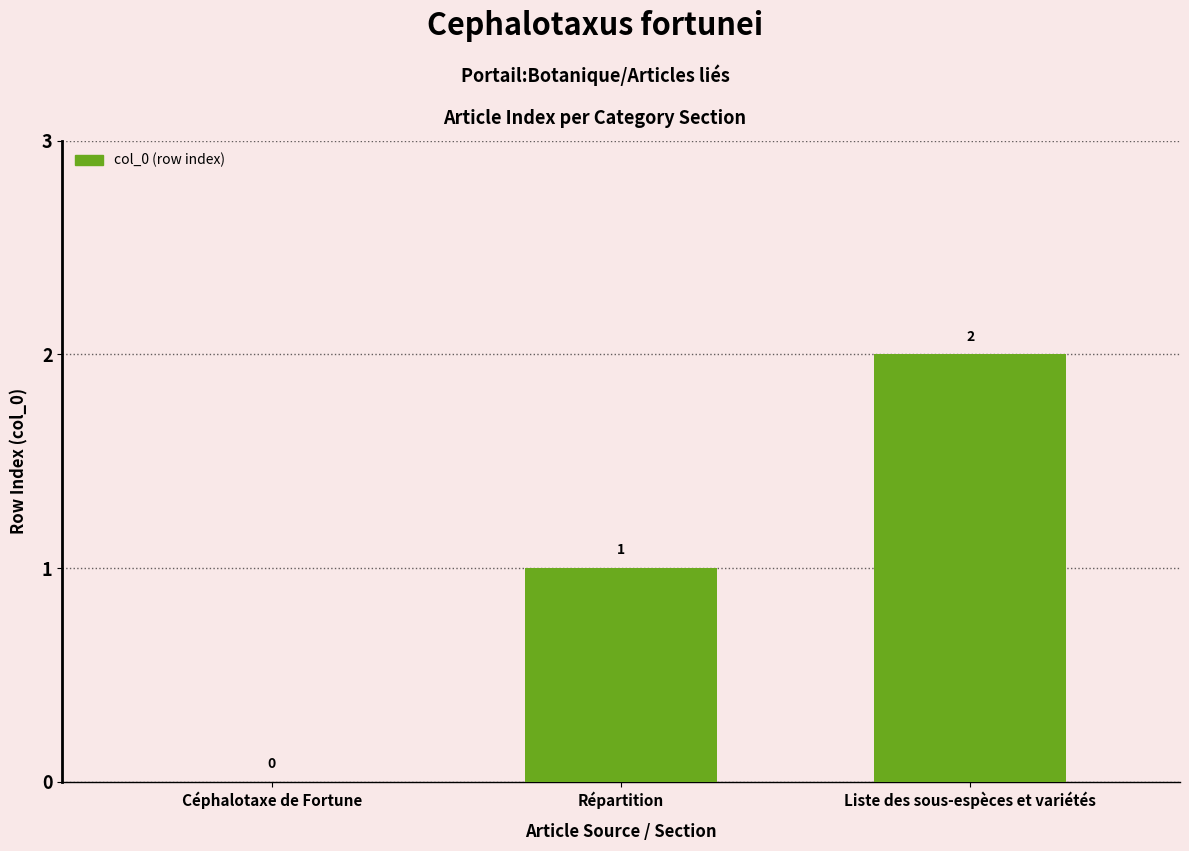

At which label is the value closest to 1?

Répartition